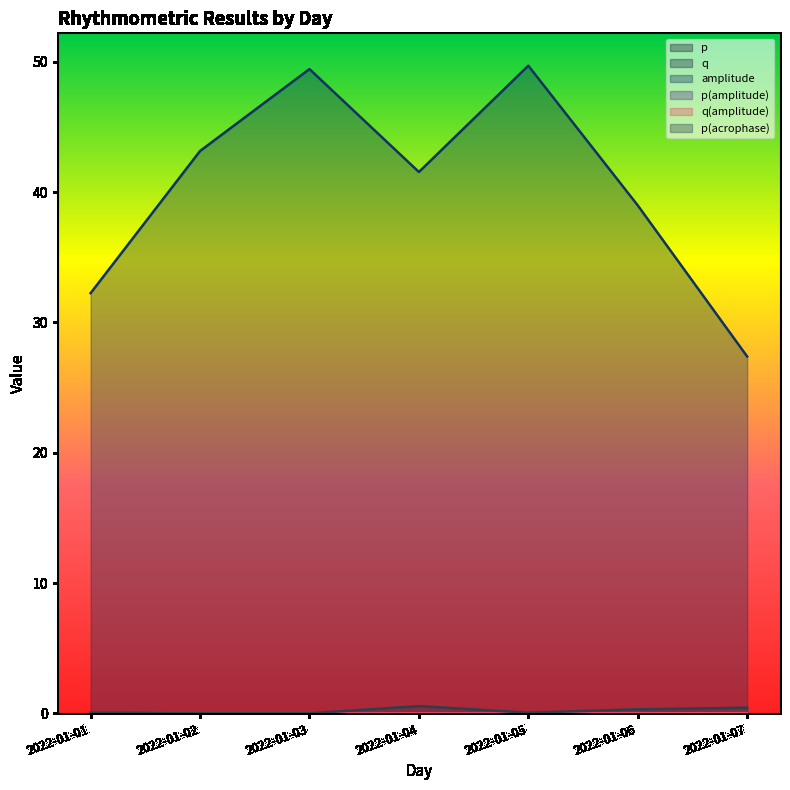

At which category does q(amplitude) reach its first local valley?

2022-01-03